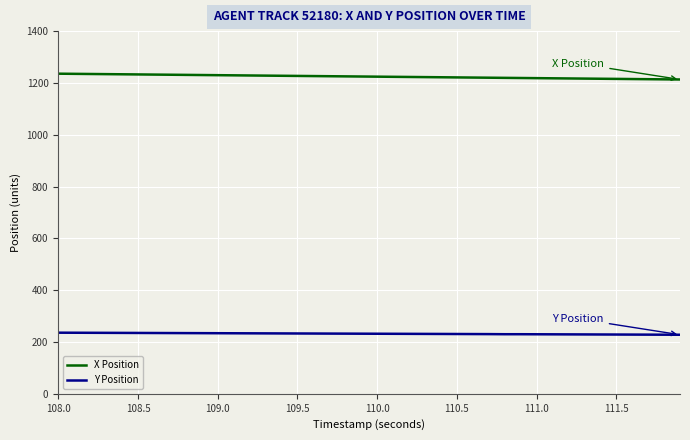

True or false: Y Position and X Position cross at least once.

False